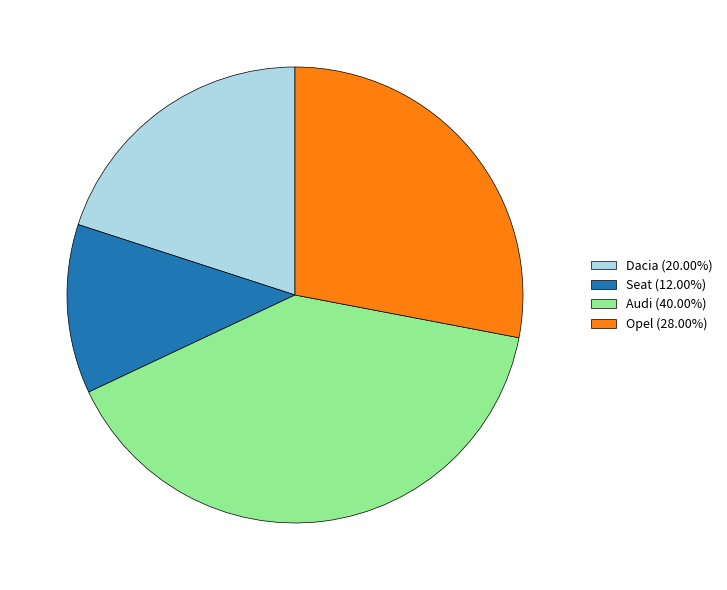

Rank the categories by value from lowest to highest.

Seat, Dacia, Opel, Audi